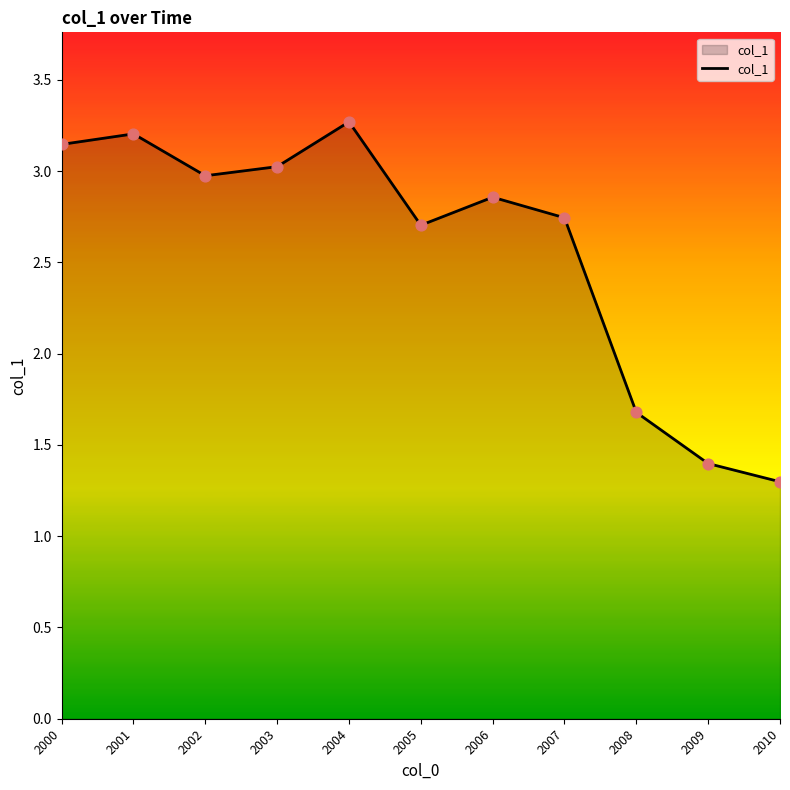

Between 2004 and 2001, which is larger?

2004